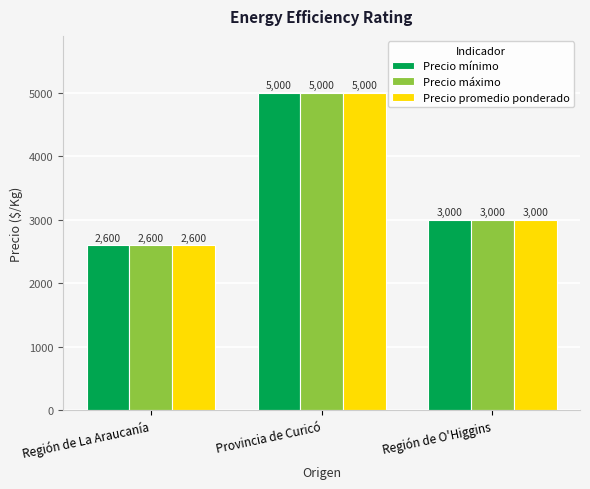

How many bars are there in total?

9